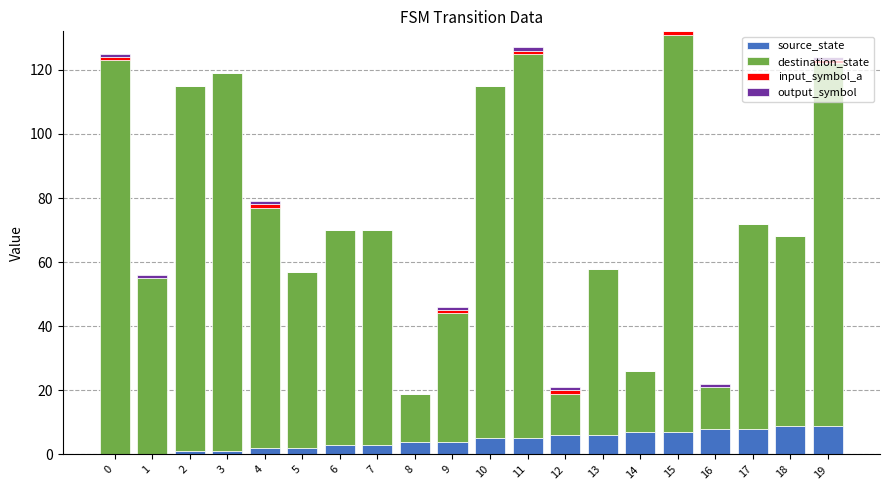

How many categories are shown in the chart?

20